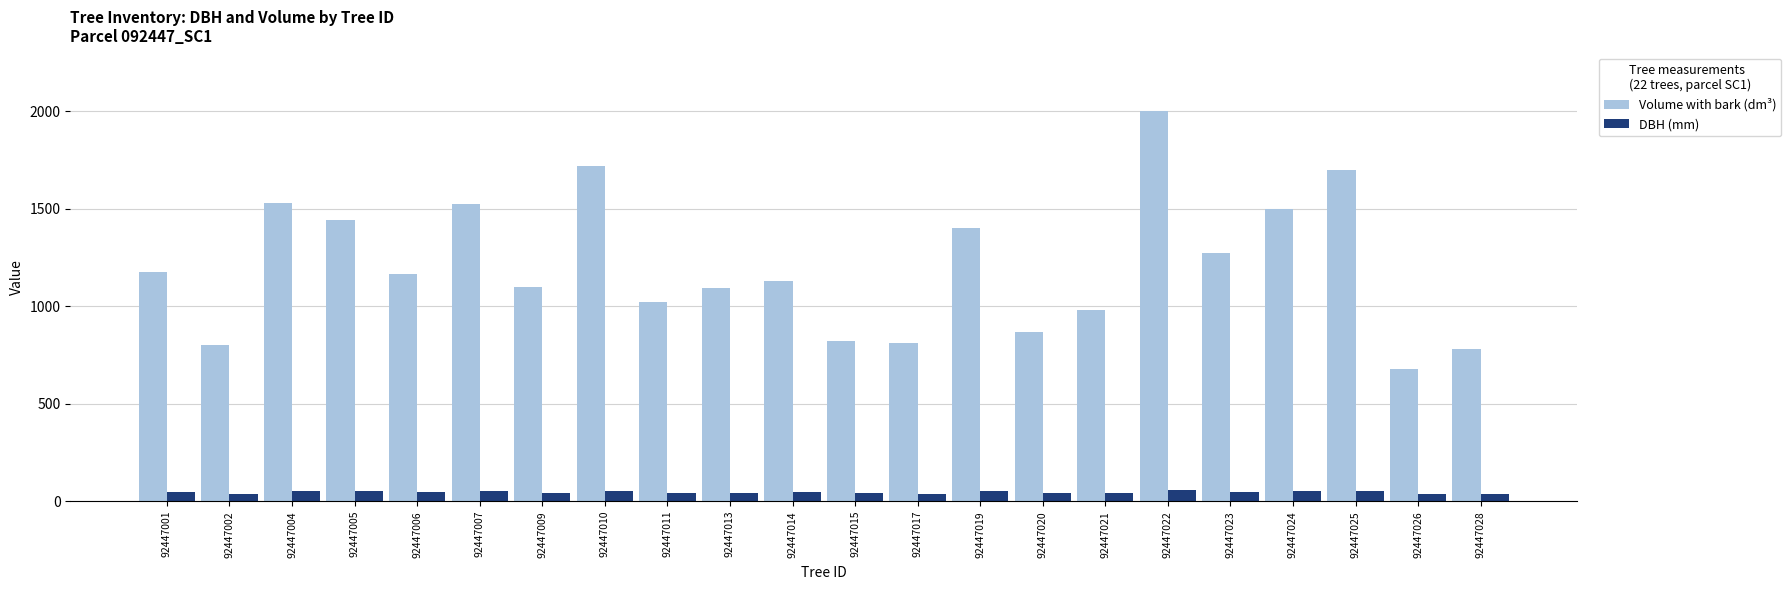

What are all the series names shown in the legend?

Volume with bark (dm³), DBH (mm)